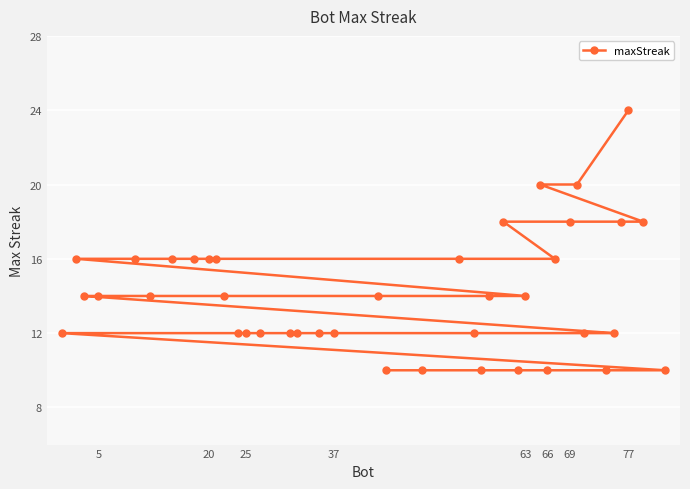

What is the value of the 35th point from the left?

10